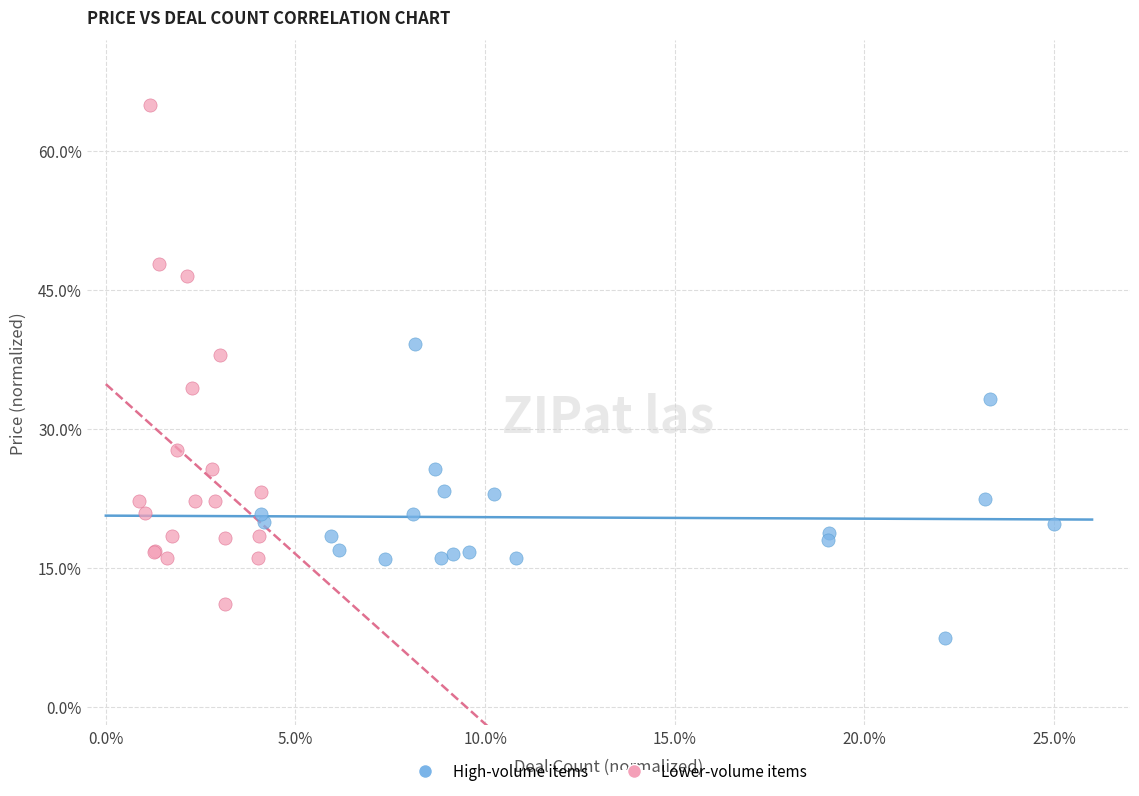

Which series has the largest Y range (max minus min)?

Lower-volume items